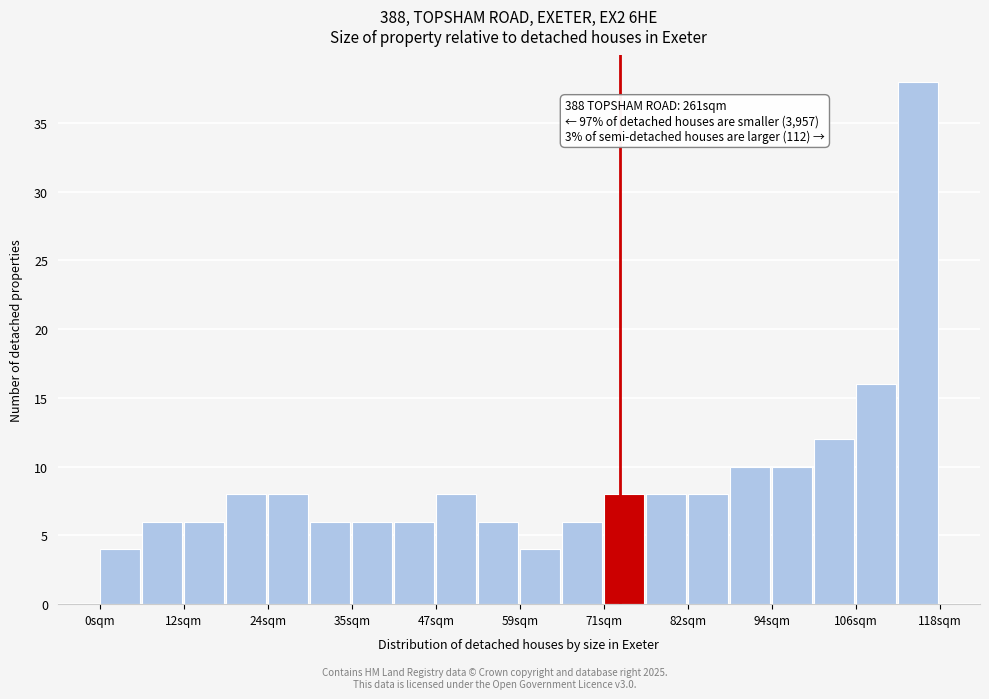

Around what value on the x-axis is the tallest bar? Give the approximate position of its centre, as read against the axis.

114